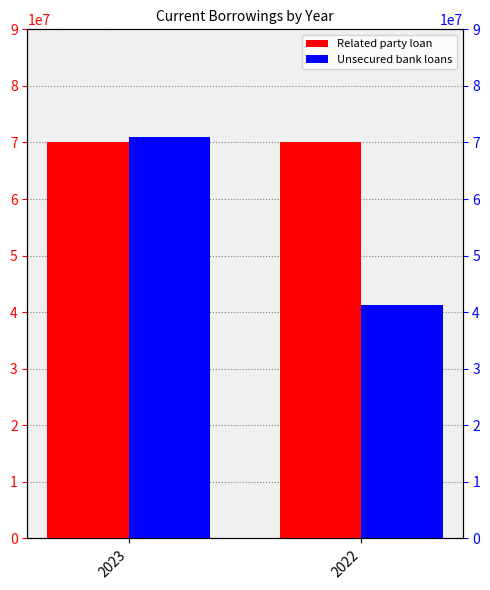

At which label is Unsecured bank loans closest to 56091587?

2023